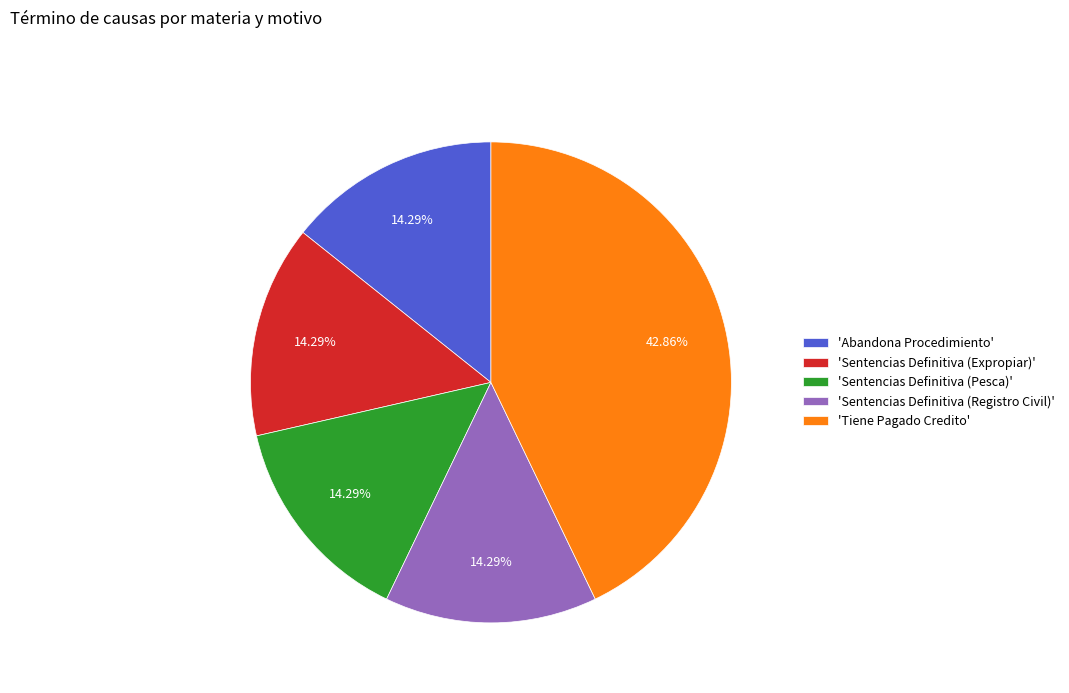

Does 'Abandona Procedimiento' account for over 50% of the chart?

No